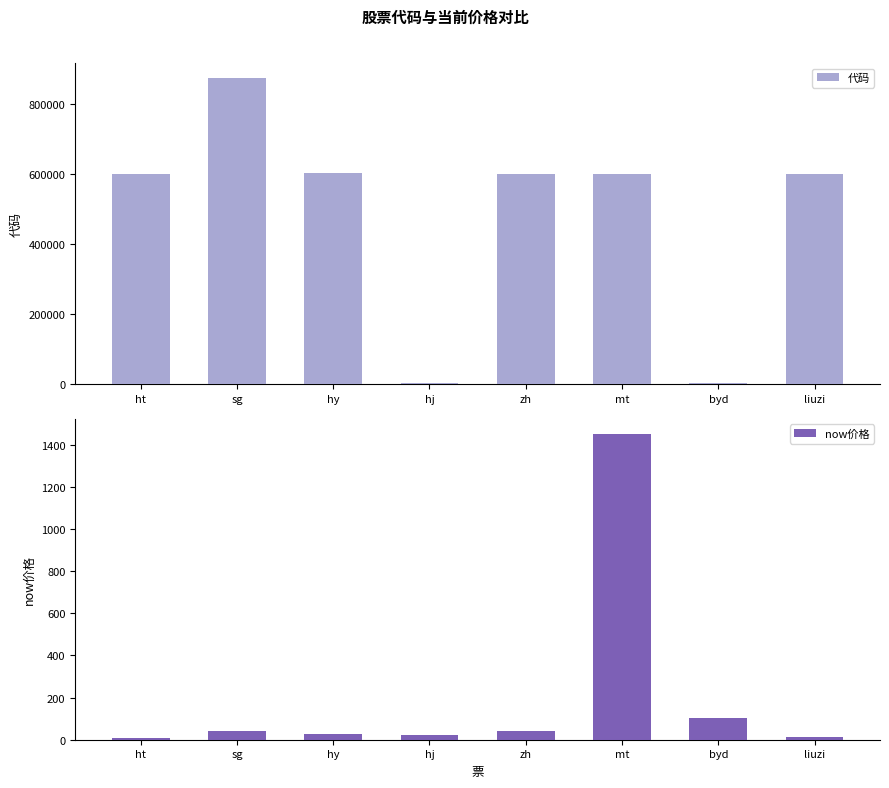

At which label does 代码 first exceed 600428?

sg